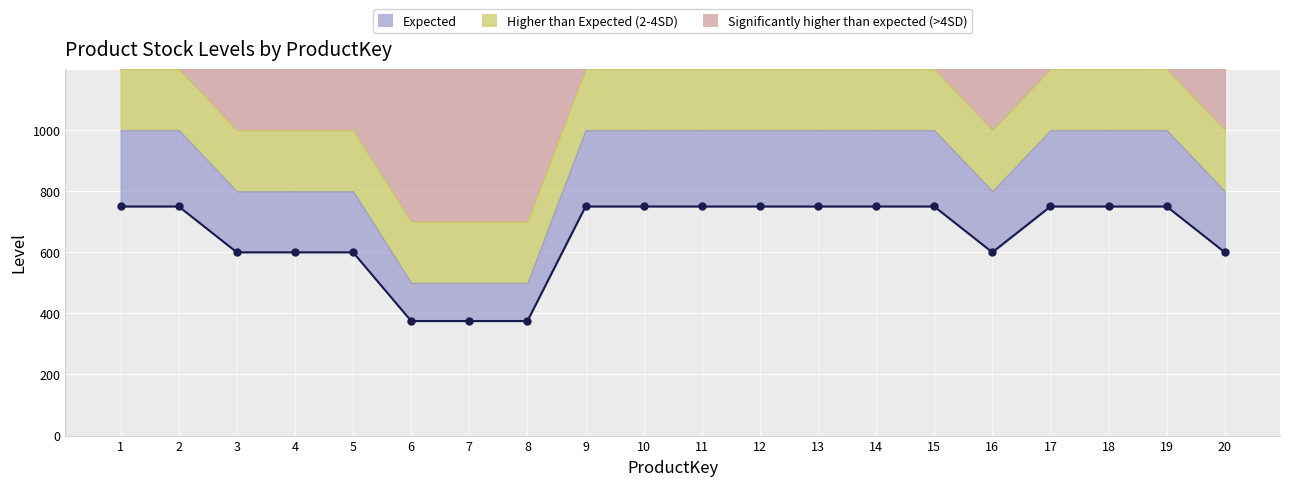

What is the maximum value shown in the chart?

750